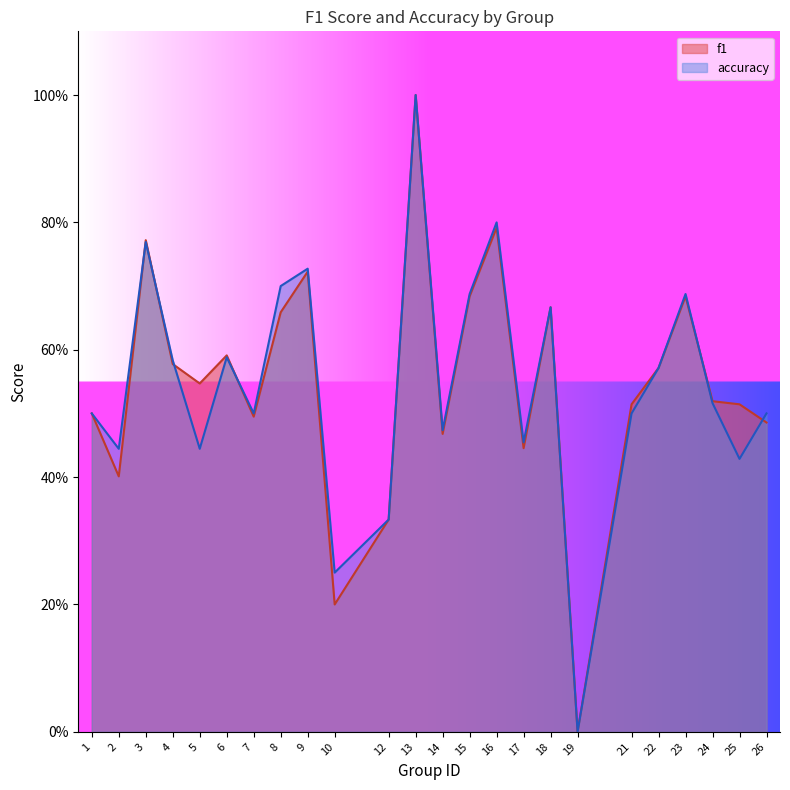

At which category does accuracy reach its first local peak?

3